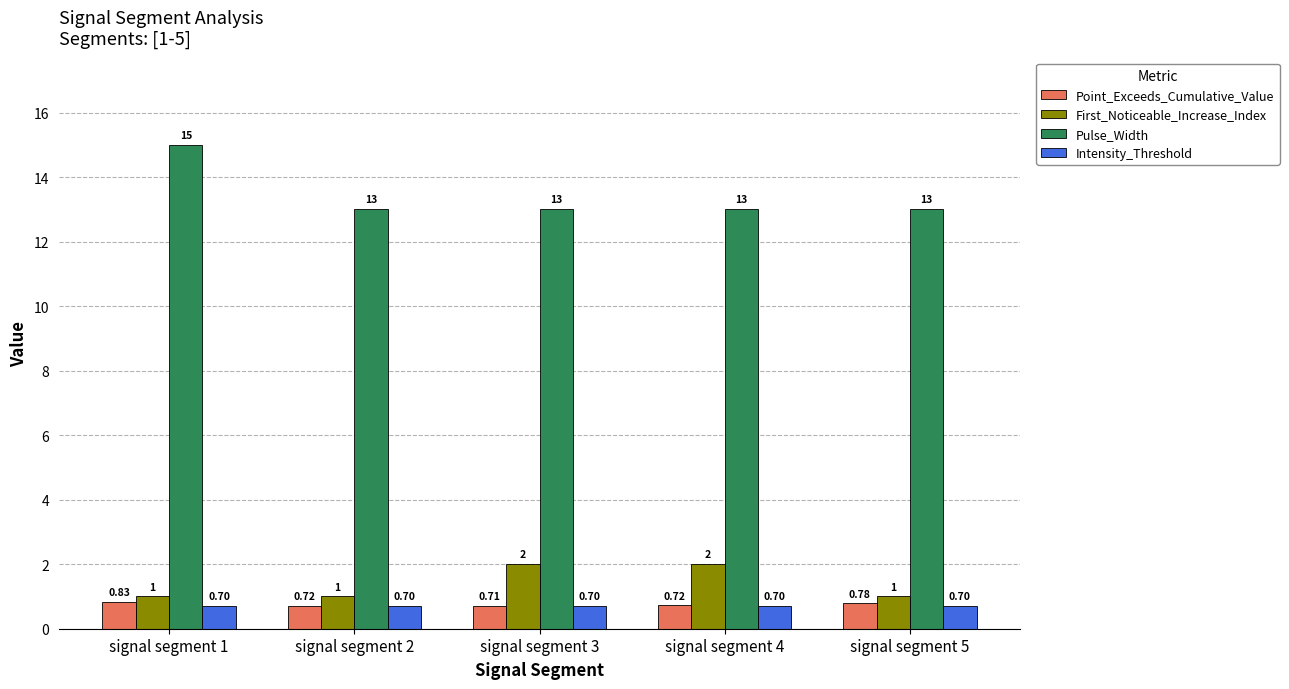

What is the difference between the maximum and minimum values in the First_Noticeable_Increase_Index series?

1.0